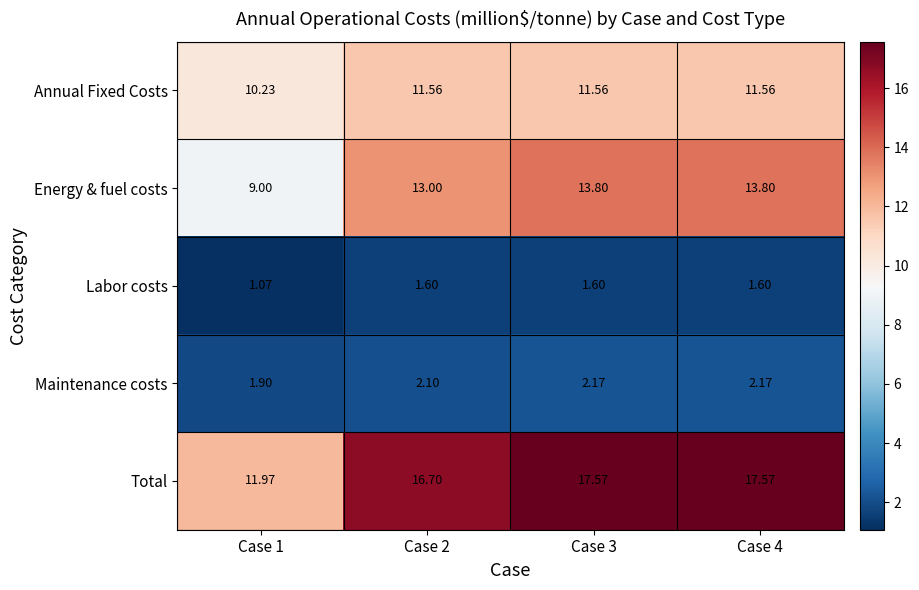

List the series in order of their peak value, lowest first.

Labor costs, Maintenance costs, Annual Fixed Costs, Energy & fuel costs, Total